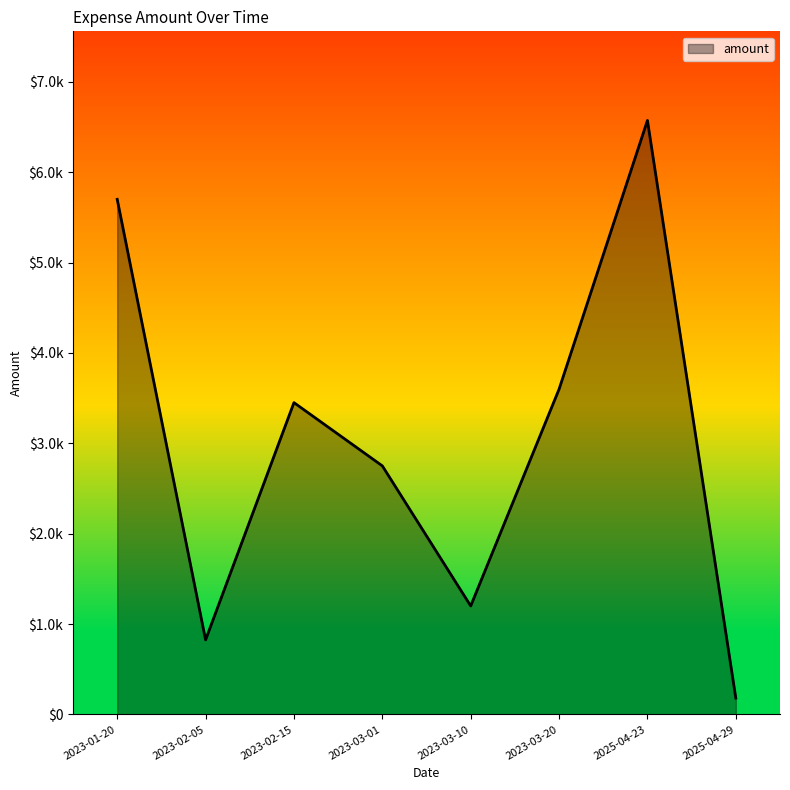

What is the label of the 7th point from the right?

2023-02-05